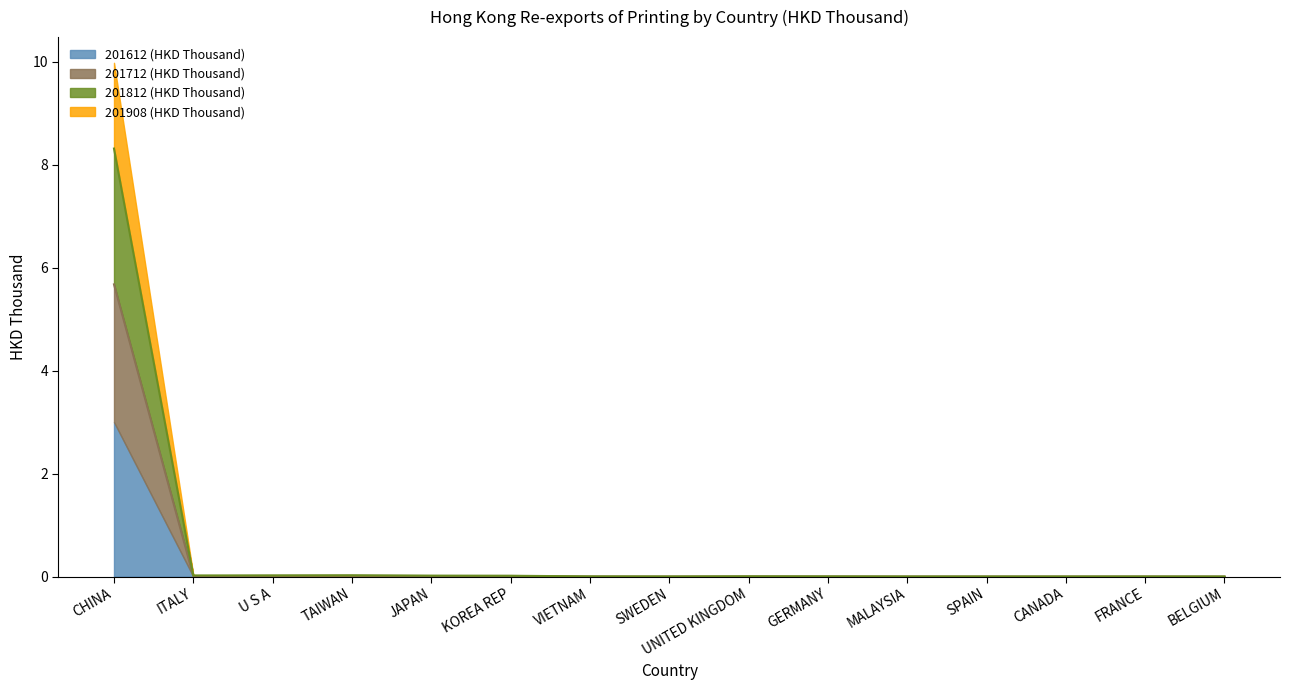

Is it true that 201712 (HKD Thousand) equals 0.0 at SWEDEN?

True